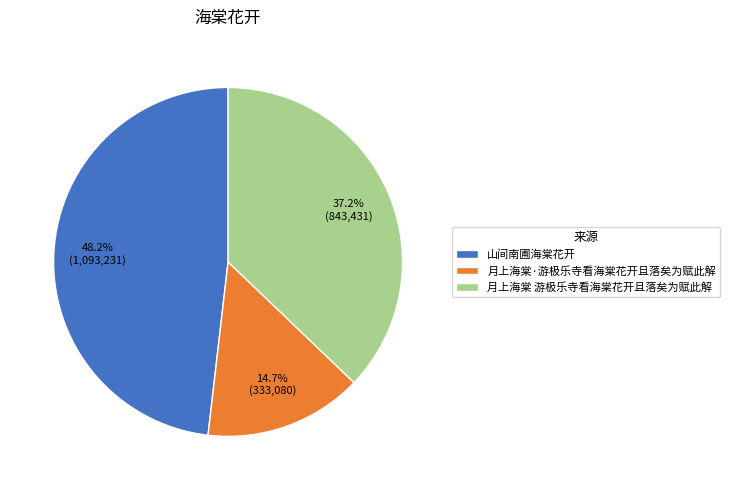

Is it true that 月上海棠 游极乐寺看海棠花开且落矣为赋此解 is 37% of the pie?

True